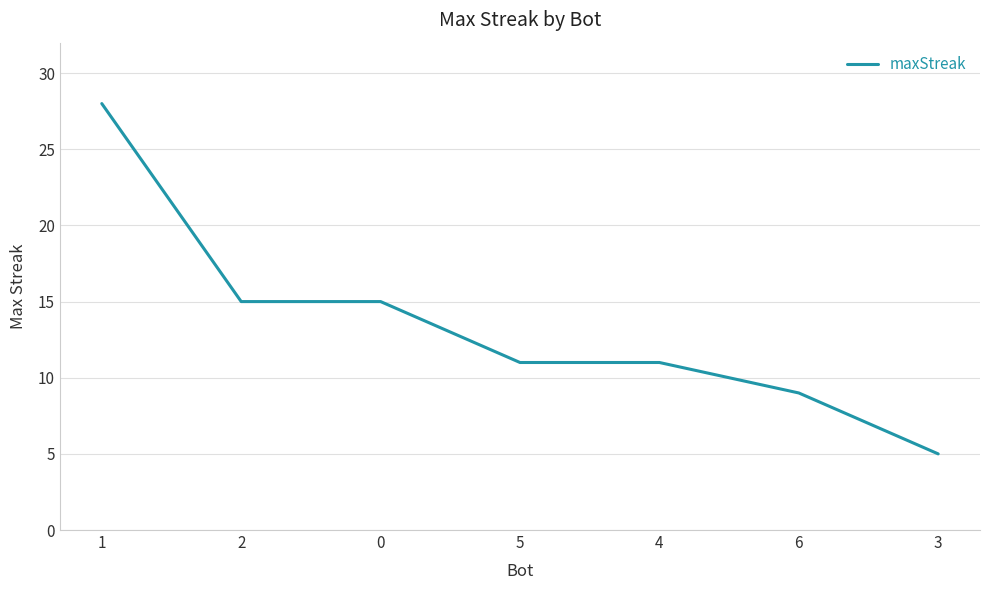

How many distinct data groups are displayed?

1